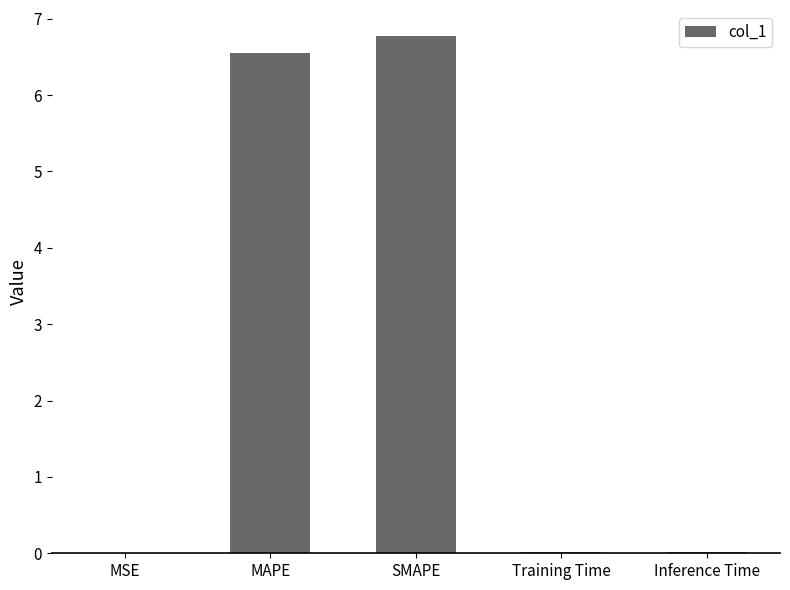

Are the bars grouped side by side (vs. stacked)?

No